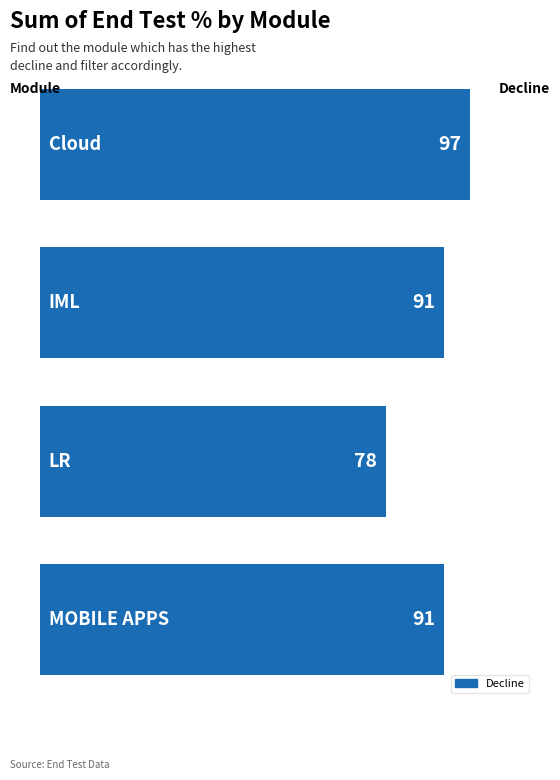

Count the values in the range 91 to 97.

3